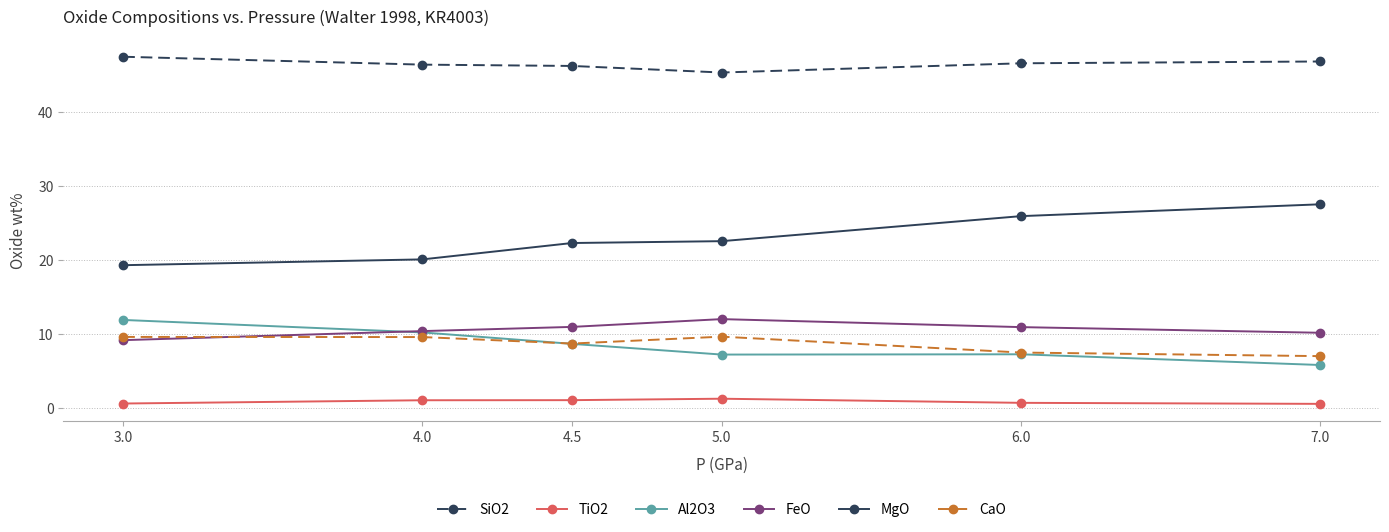

Is the value of CaO at 5.0 greater than the value of FeO at 4.5?

No